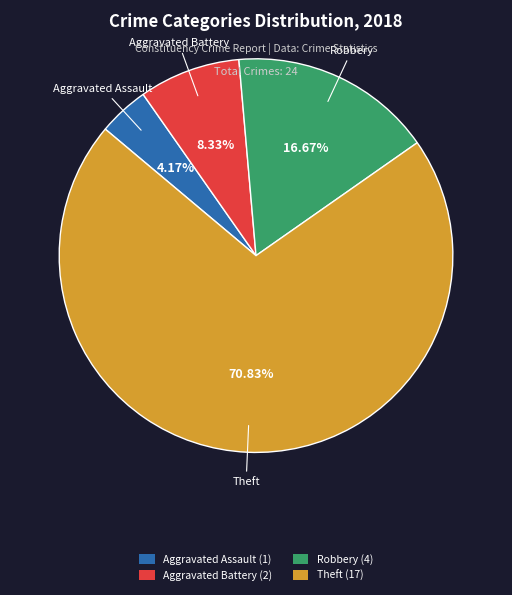

Count the number of slices in the pie.

4